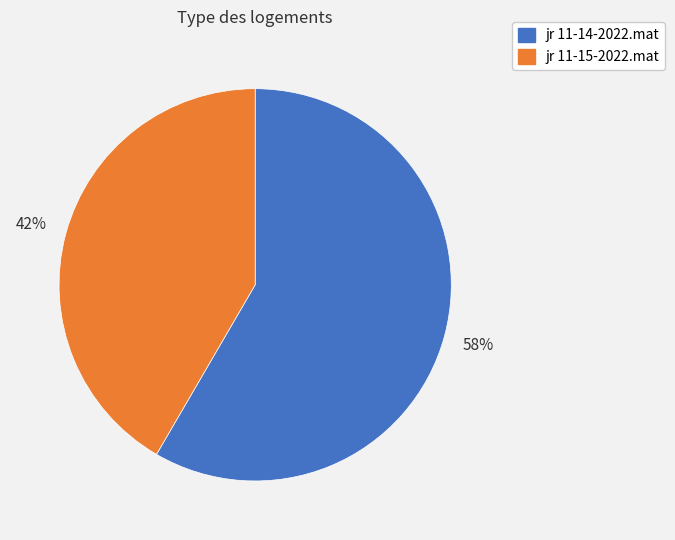

To the nearest percent, what portion does jr 11-15-2022.mat represent?

42%